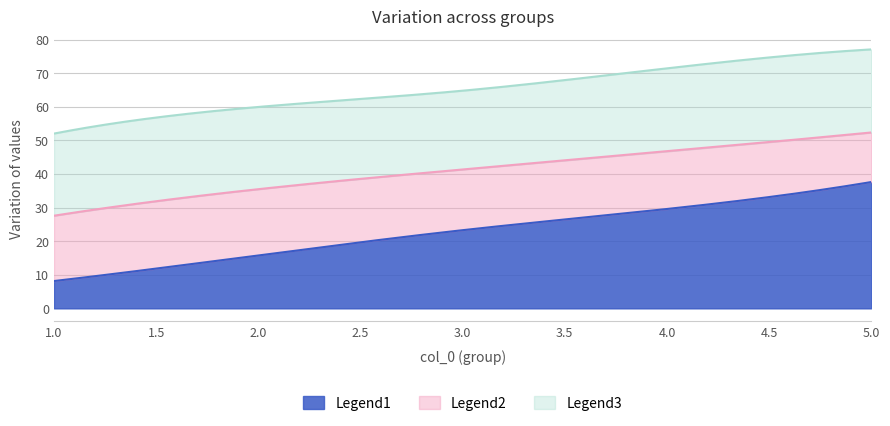

What is the maximum value for Legend1?

37.6